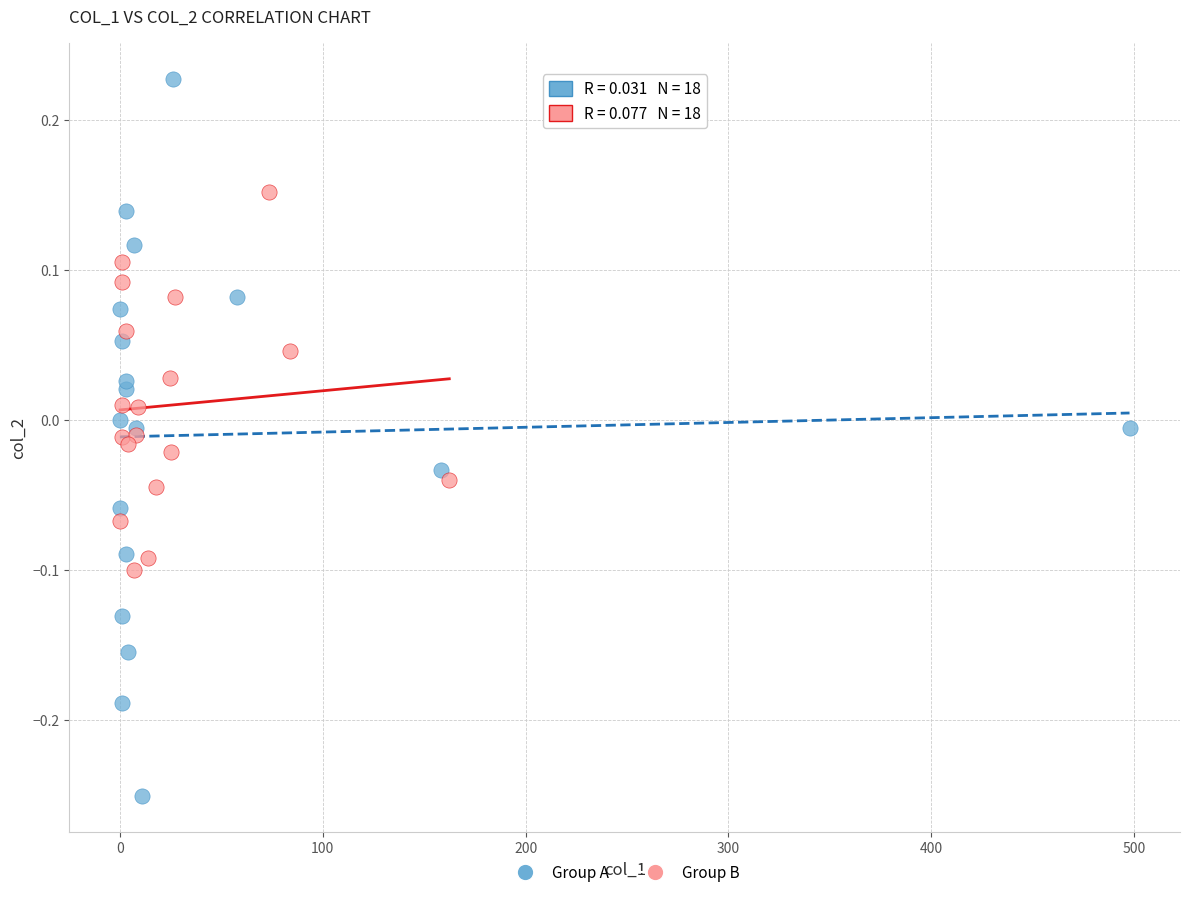

Which series contains the lowest Y value?

Group A